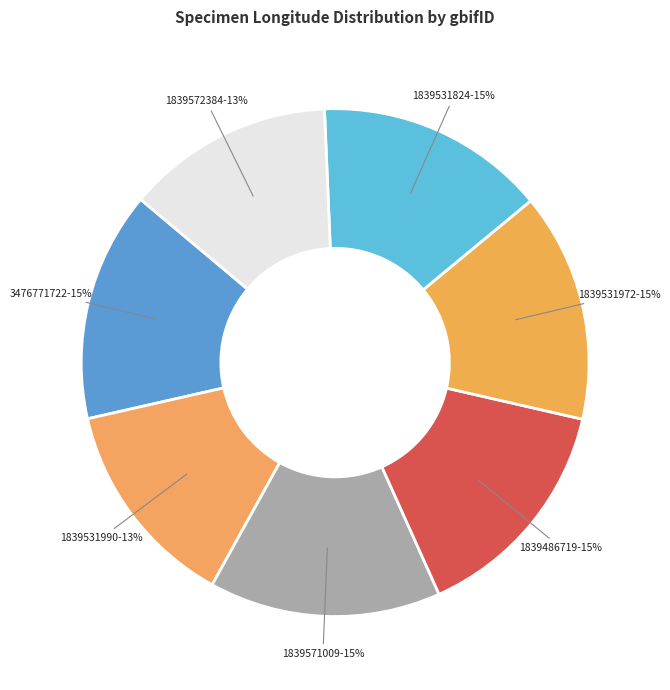

To the nearest percent, what is the difference between the largest and smallest slice percentages?

2%